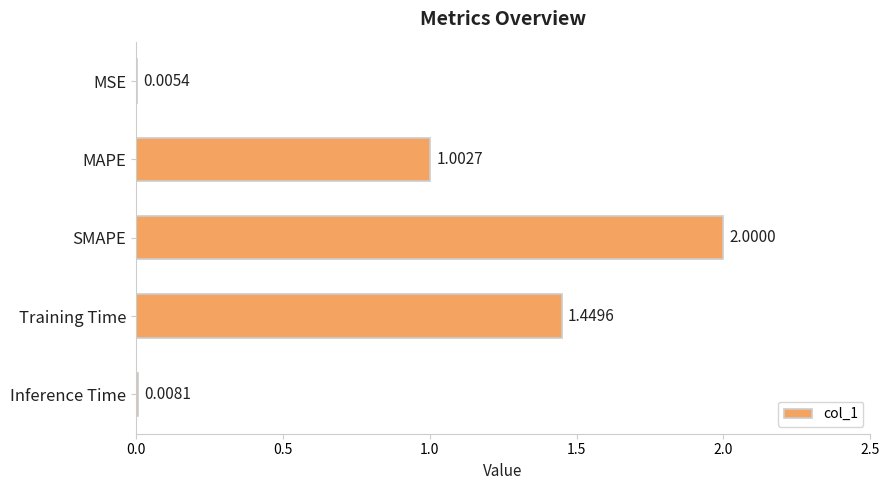

Where is the data nearest to the value 1?

MAPE